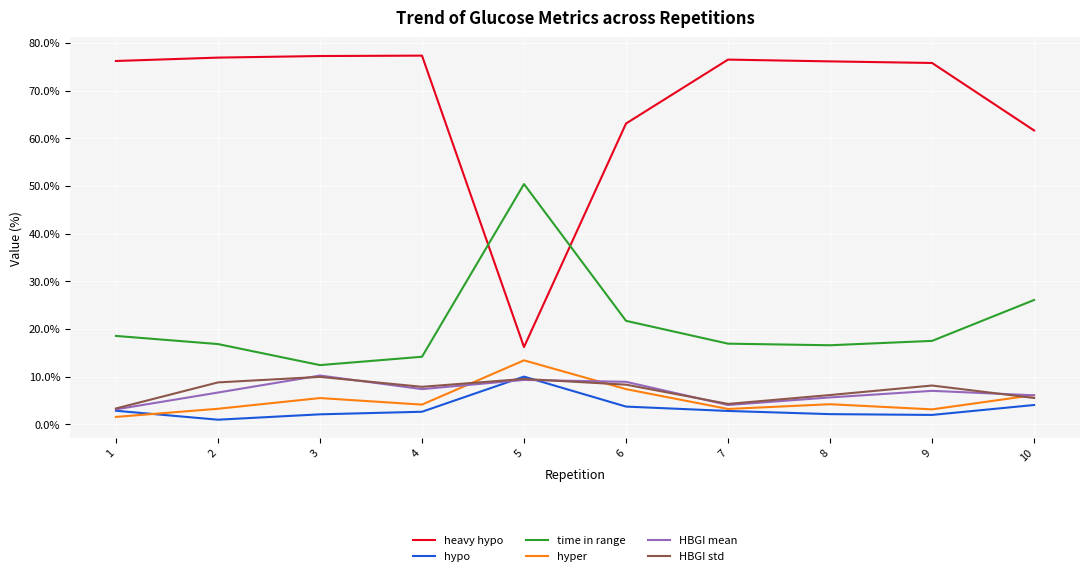

Which category has the highest value in the hyper series?

5